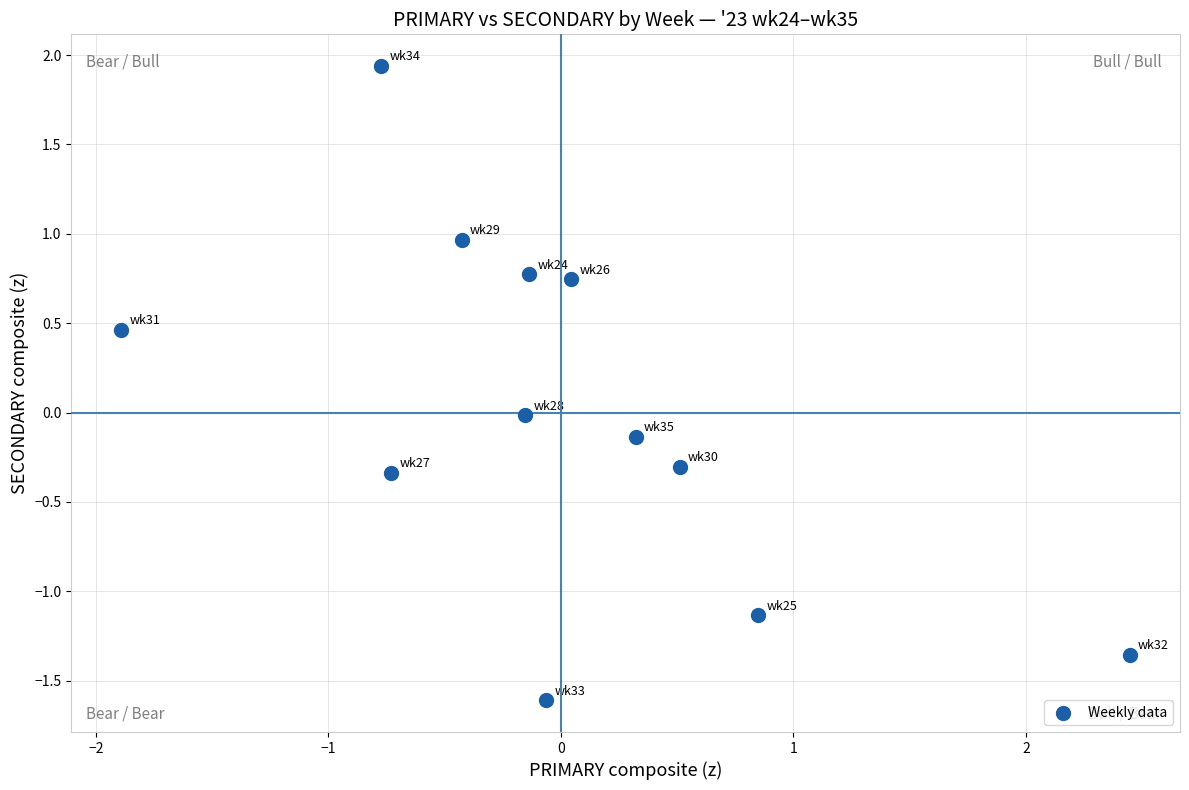

What is the range of X values (max minus min)?

4.3